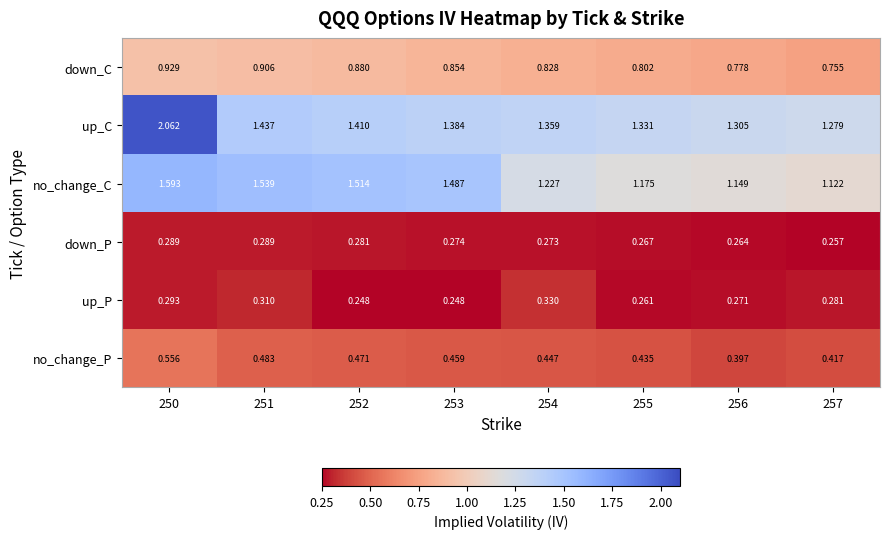

Which series has the largest range (max minus min)?

up_C